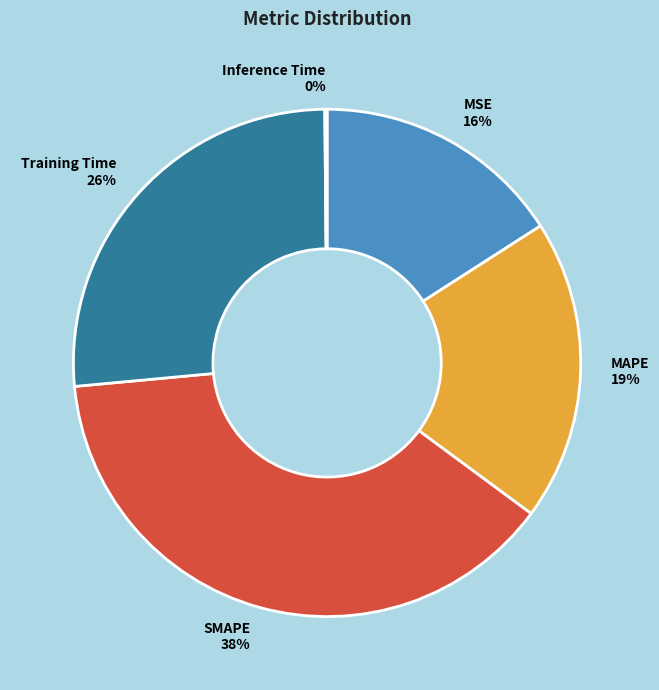

True or false: MSE accounts for 11% of the total.

False